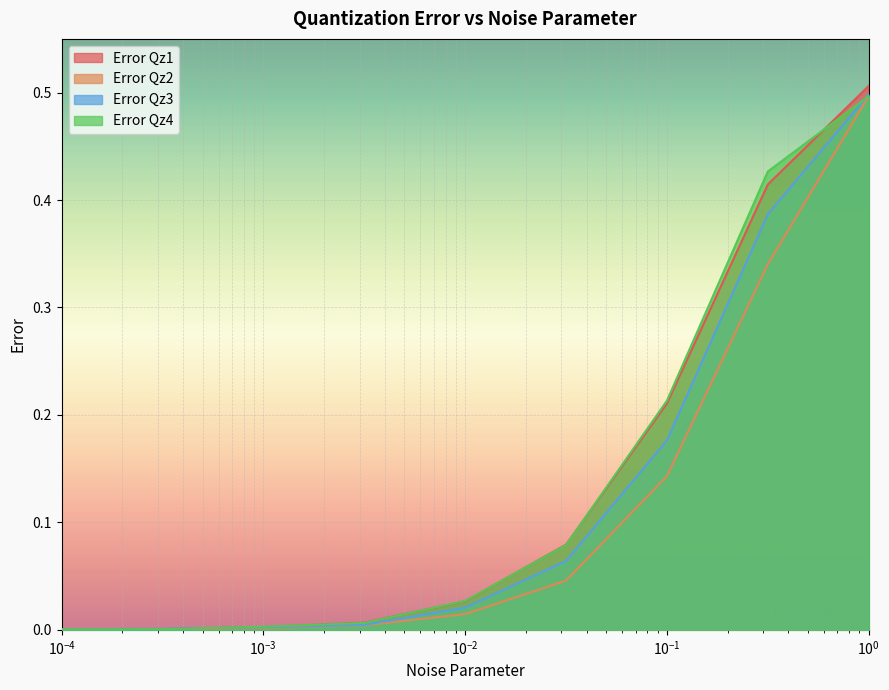

Which series has the widest spread of values?

Error Qz1